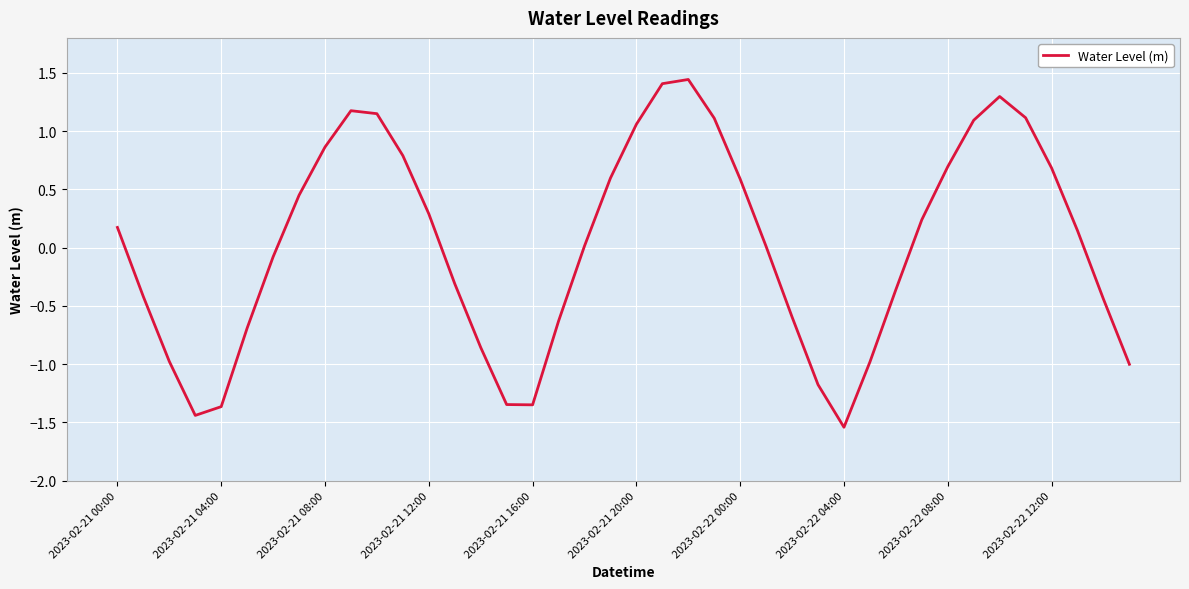

How many lines are shown in the chart?

1